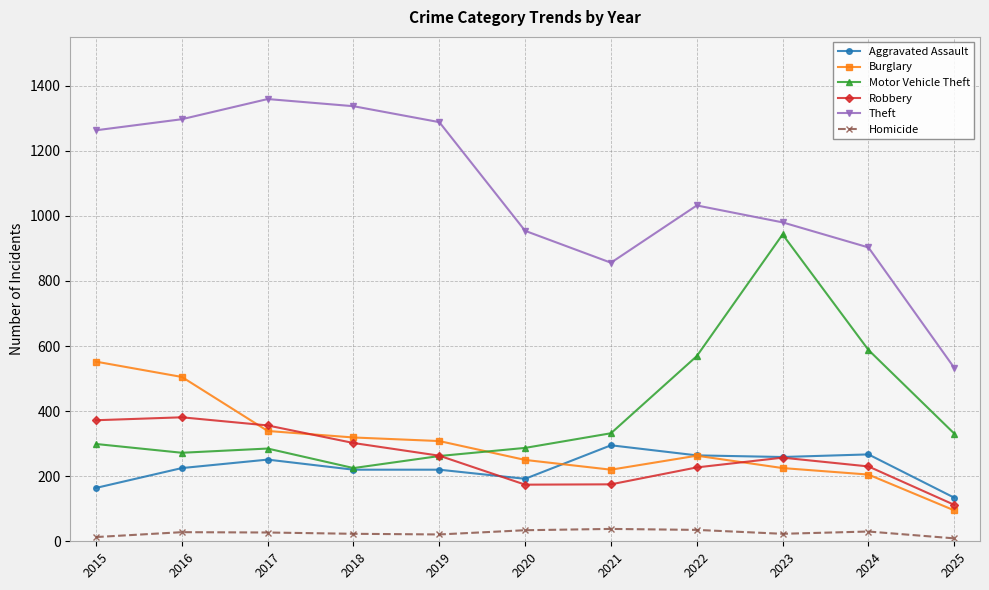

Rank the series at 2024 from lowest to highest value.

Homicide, Burglary, Robbery, Aggravated Assault, Motor Vehicle Theft, Theft